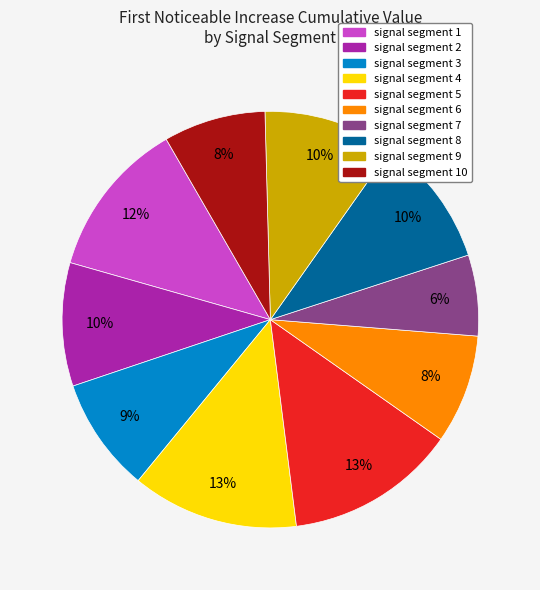

Does any single category account for the majority?

No